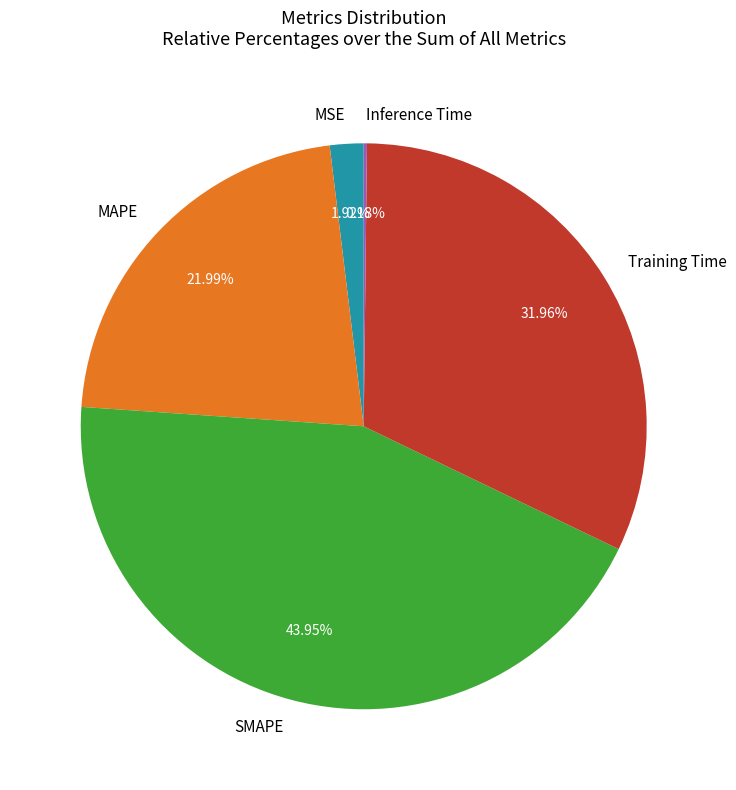

Approximately how many times larger is the value at Training Time compared to MAPE?

1.5